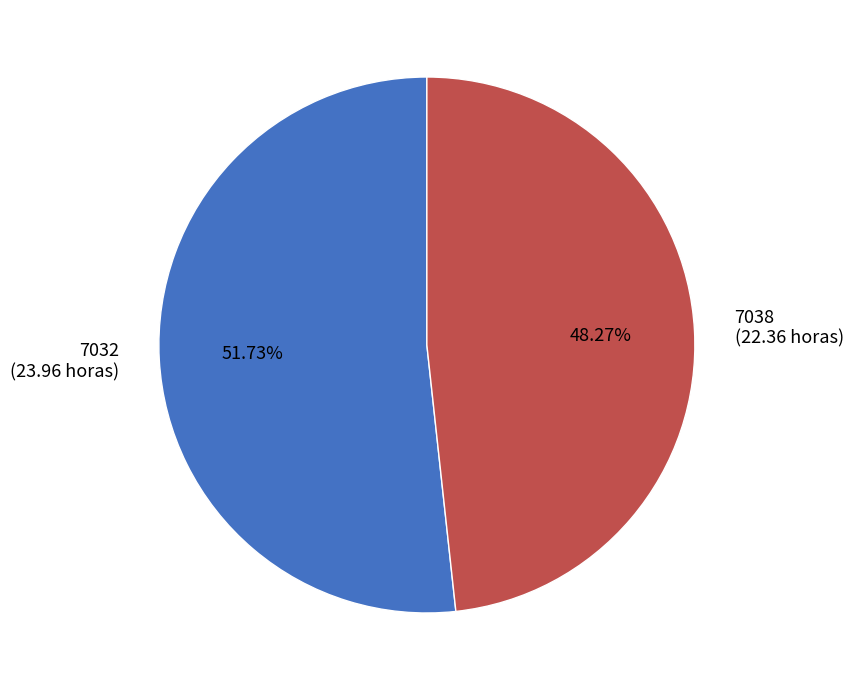

To the nearest percent, what portion does 7032 represent?

52%